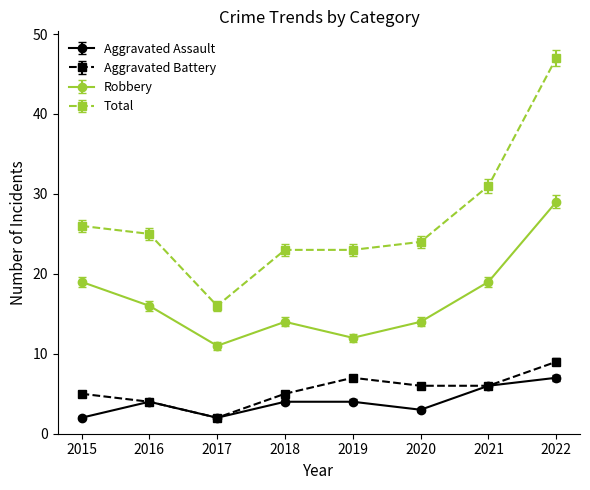

The value of Robbery at 2021 is 19. True or false?

True